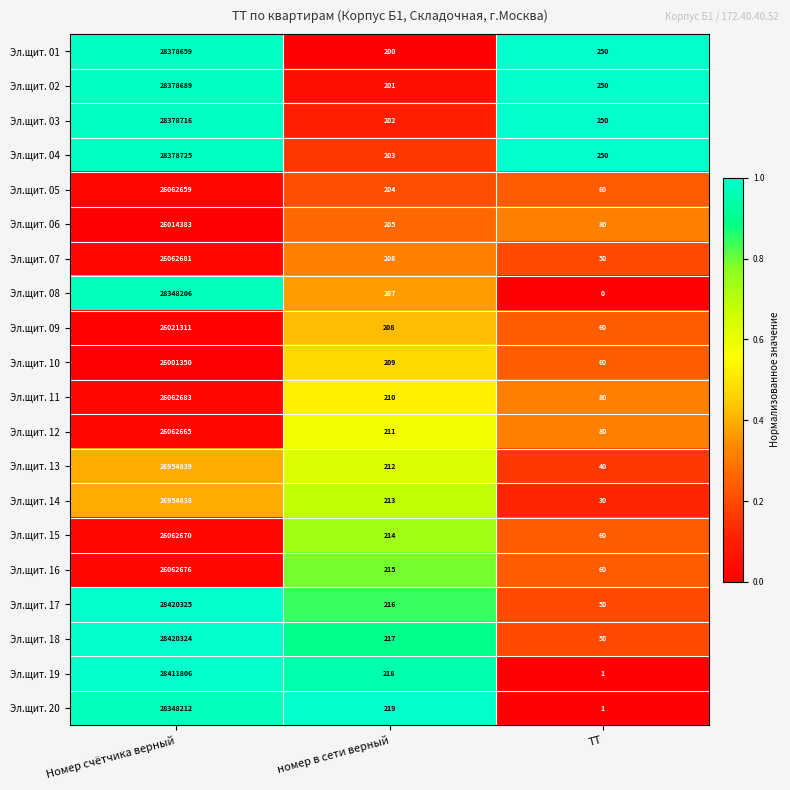

Which category has the lowest value in the Эл.щит. 10 series?

ТТ